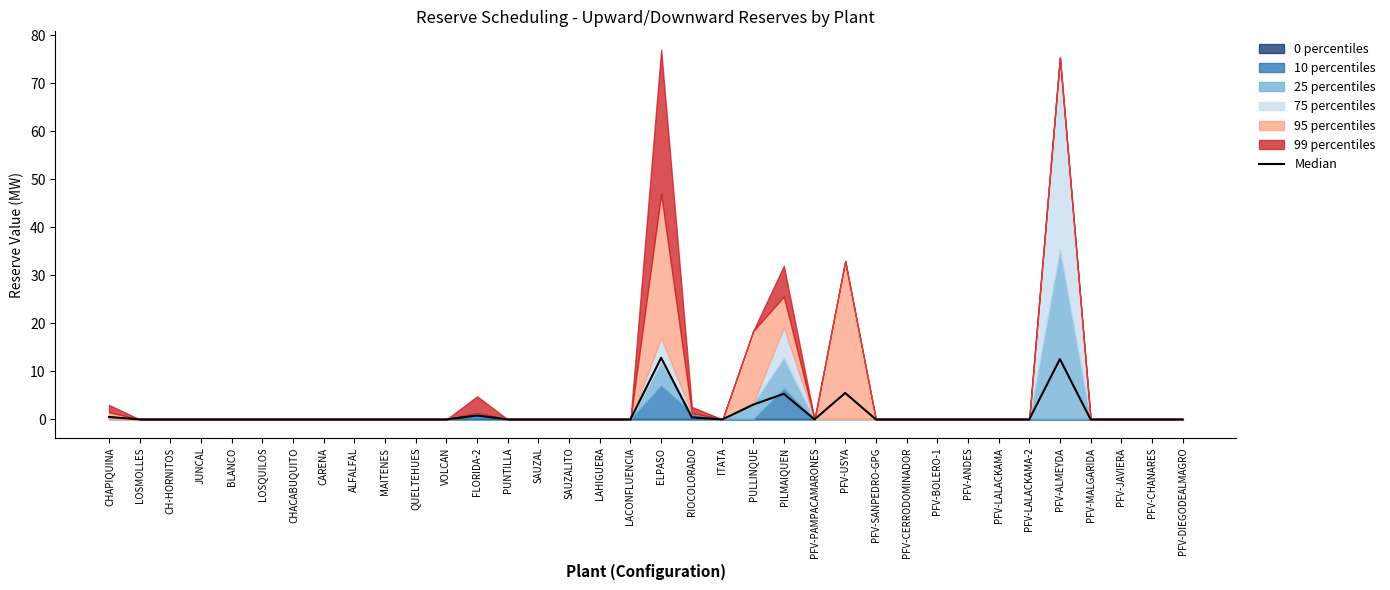

Is it true that the value at BLANCO is 0.0?

True